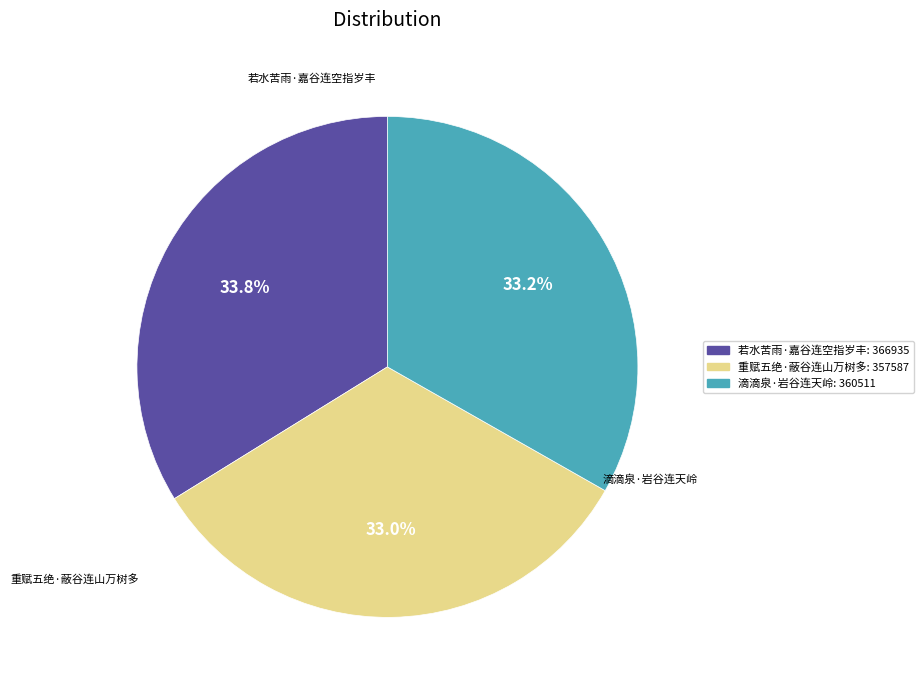

Which slice is the largest?

若水苦雨·嘉谷连空指岁丰